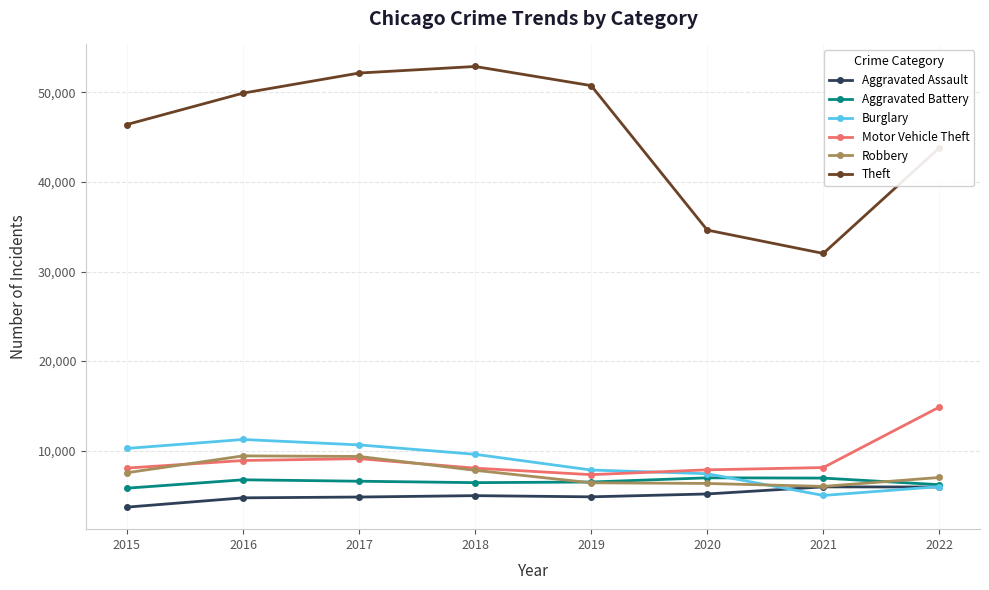

In Aggravated Battery, how many points are lower than both neighbors (excluding endpoints)?

1